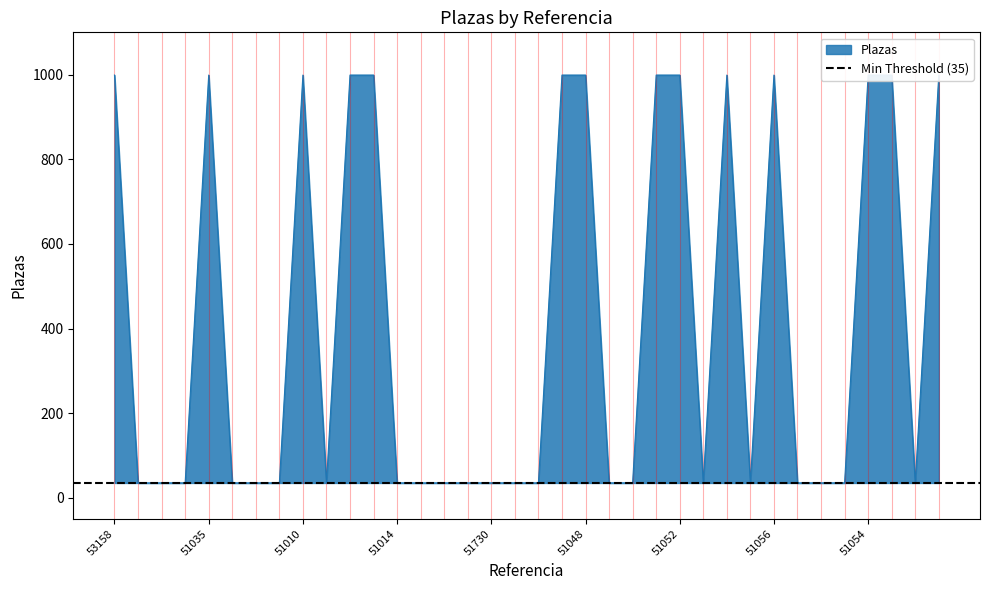

What is the maximum value shown in the chart?

999